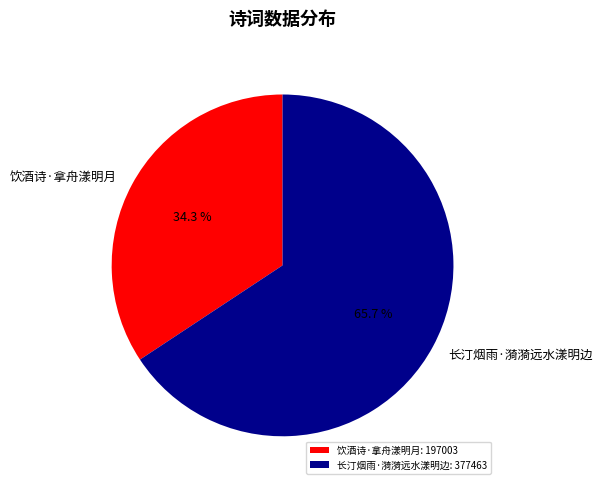

How many segments does this pie chart have?

2